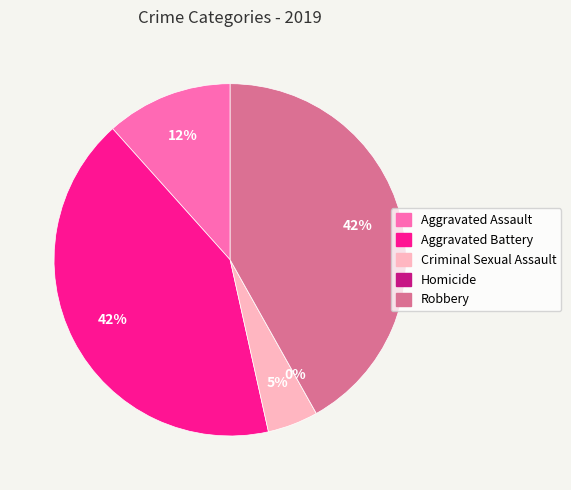

Count the number of slices in the pie.

5